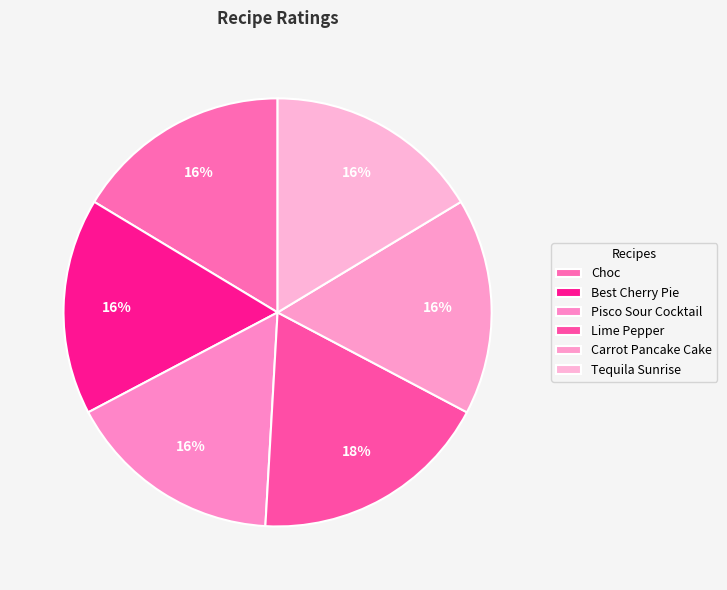

Which category has the biggest portion of the pie?

Lime Pepper